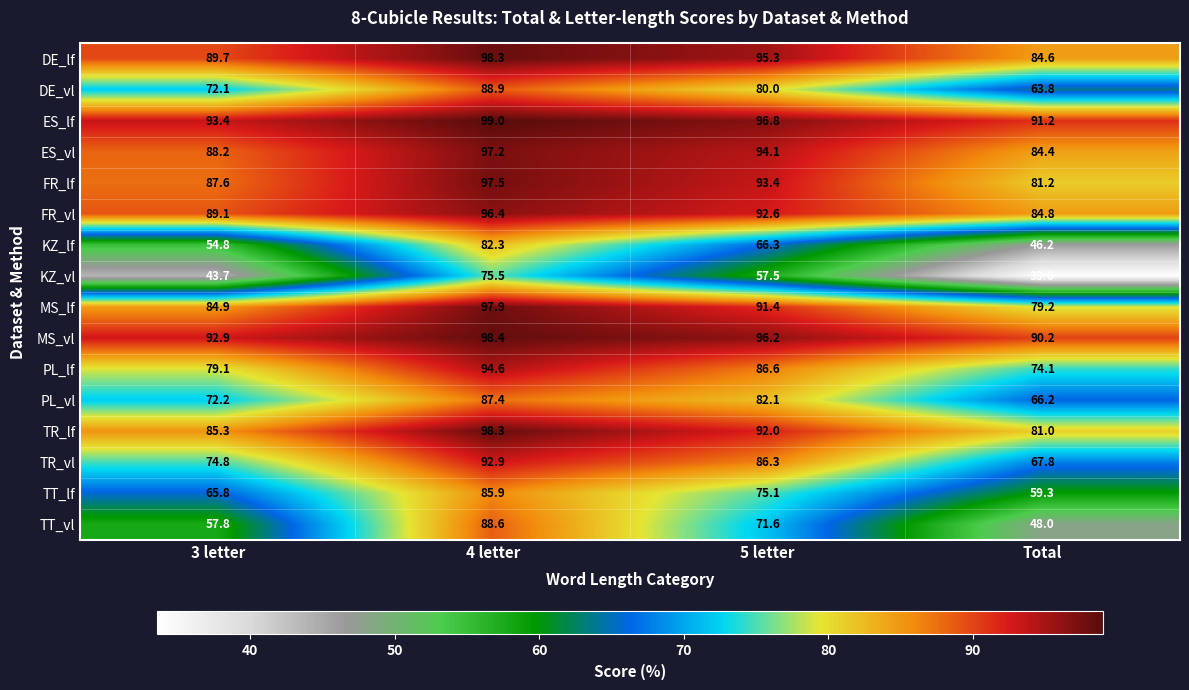

What is the lowest value of the ES_vl series?

84.4